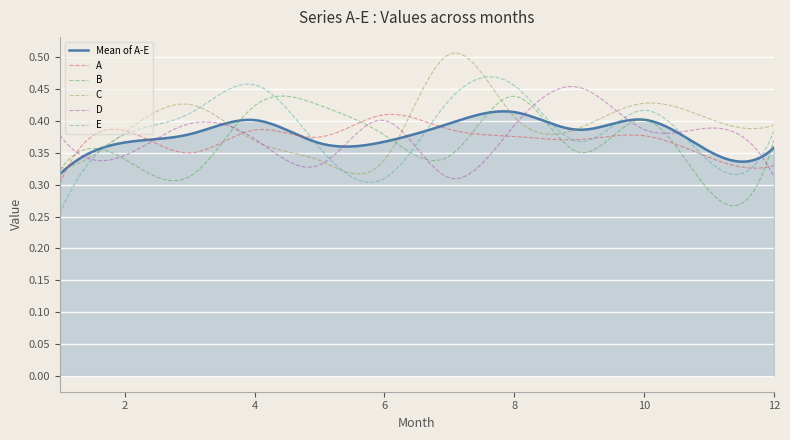

How many lines are shown in the chart?

6